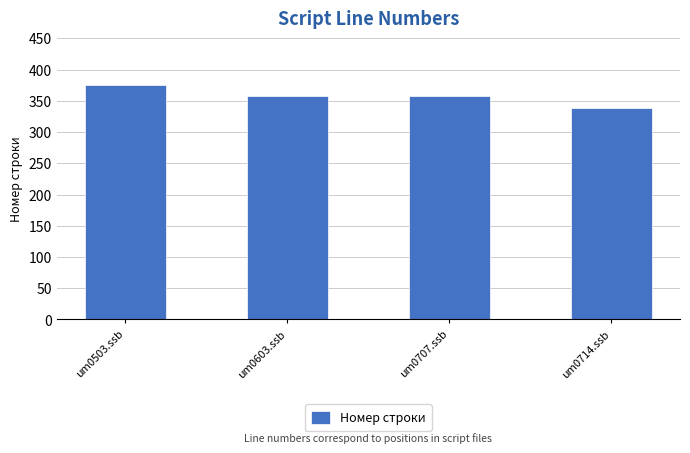

True or false: the data shows 567 at um0714.ssb.

False